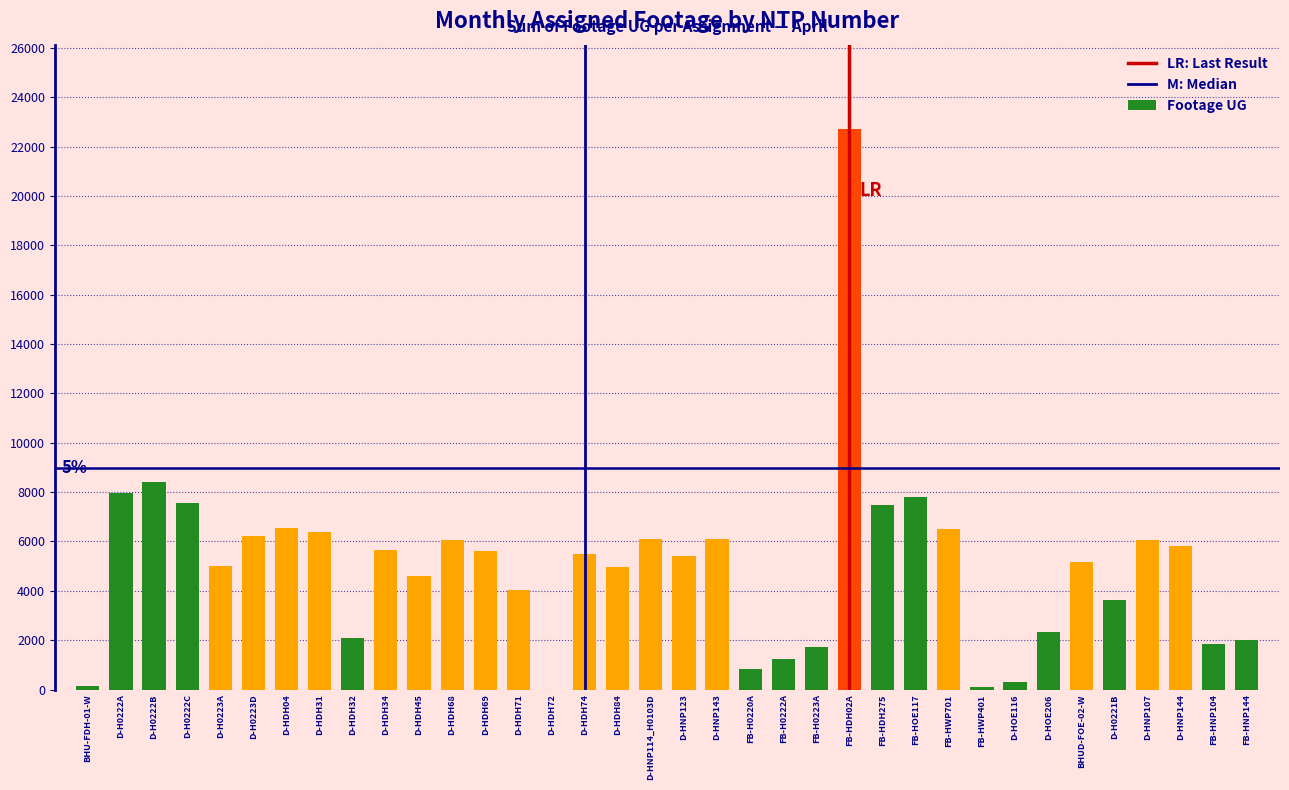

Is it true that the value at D-HDH31 is 1459?

False